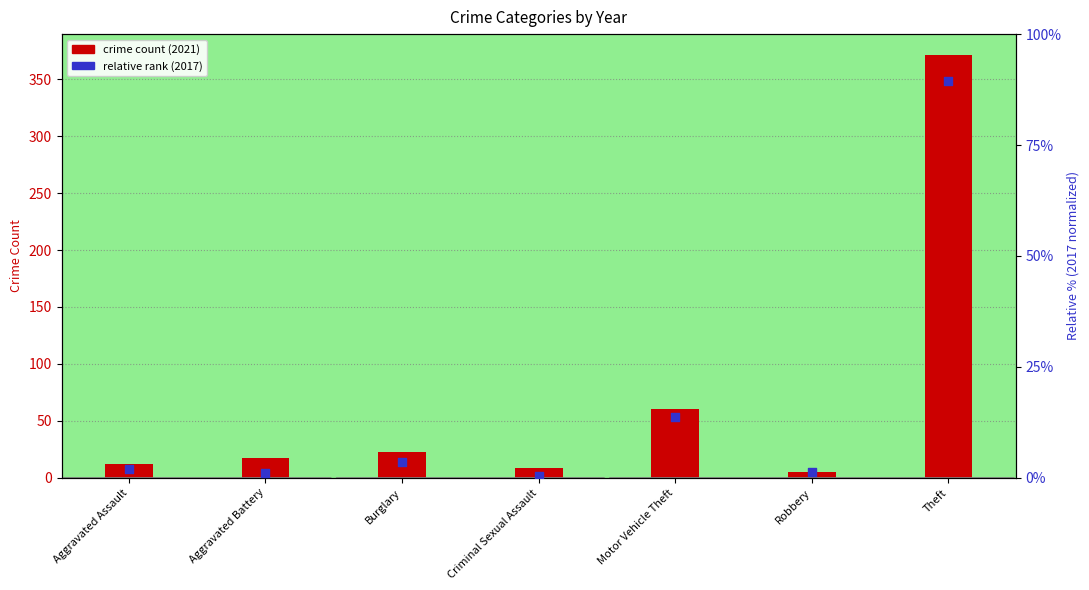

Which series has the largest total across all categories?

crime count (2021)